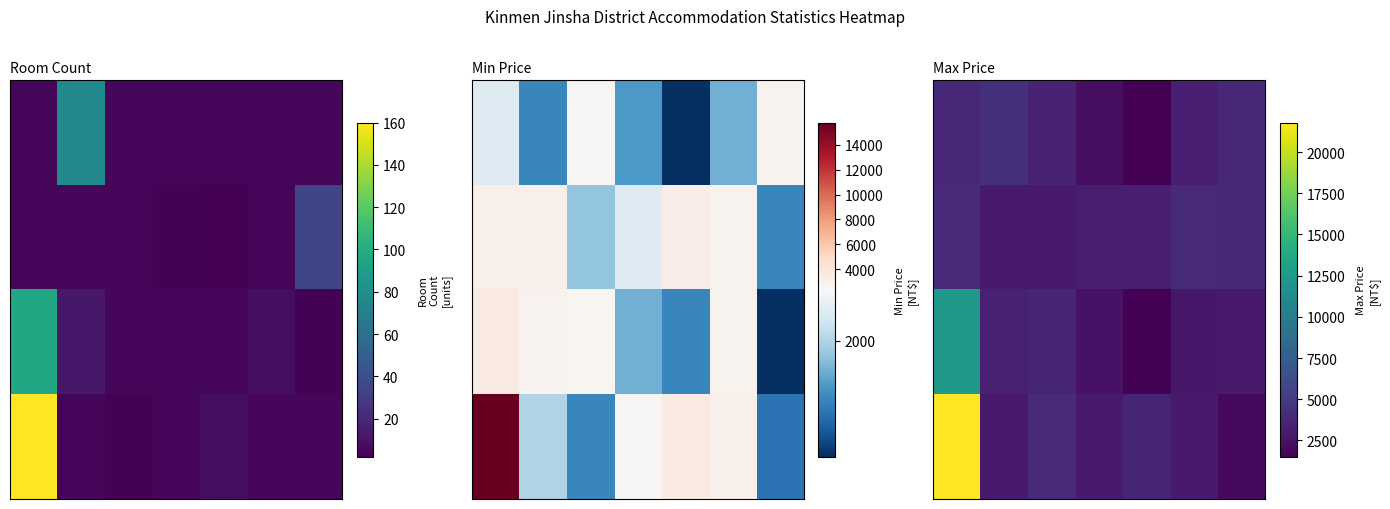

What is the total value across all series at 1?

13600